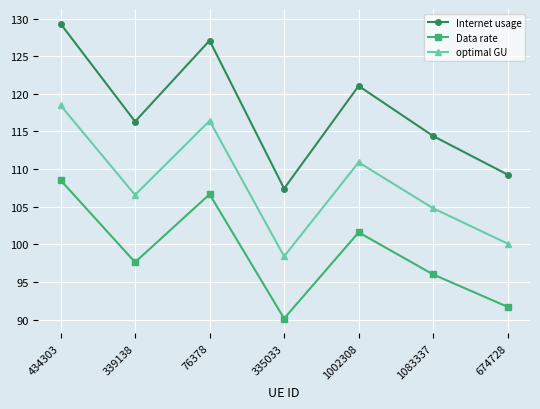

List the labels in order of Internet usage value, largest first.

434303, 76378, 1002308, 339138, 1083337, 674728, 335033